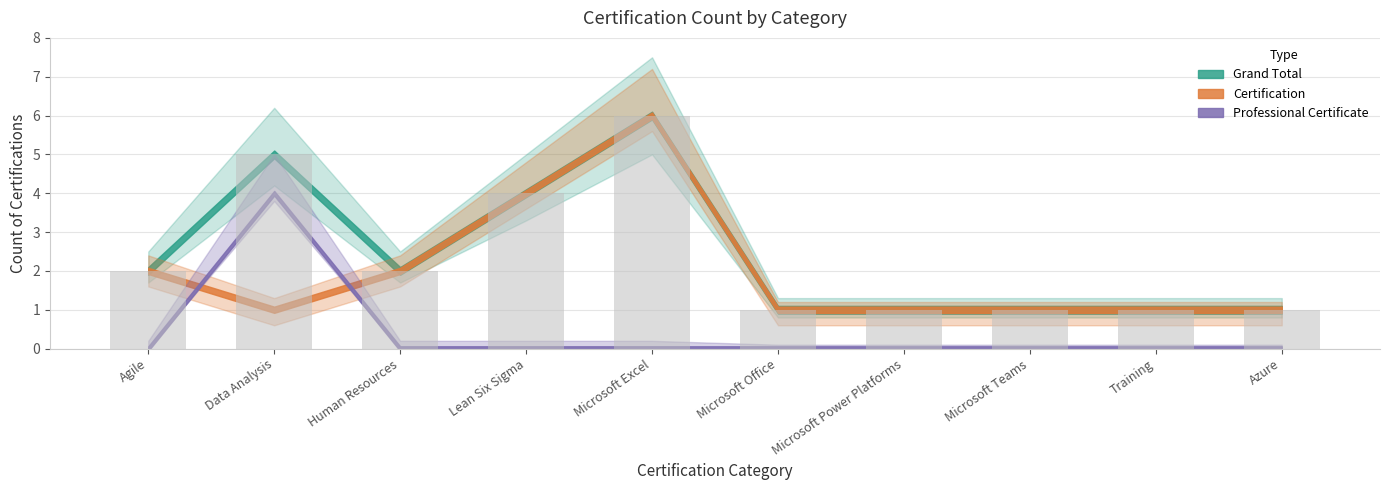

The chart shows a value of 1 at Agile. True or false?

False